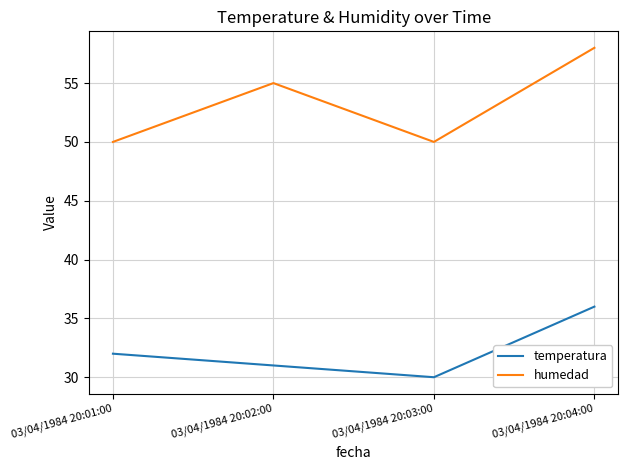

What is the lowest value of the temperatura series?

30